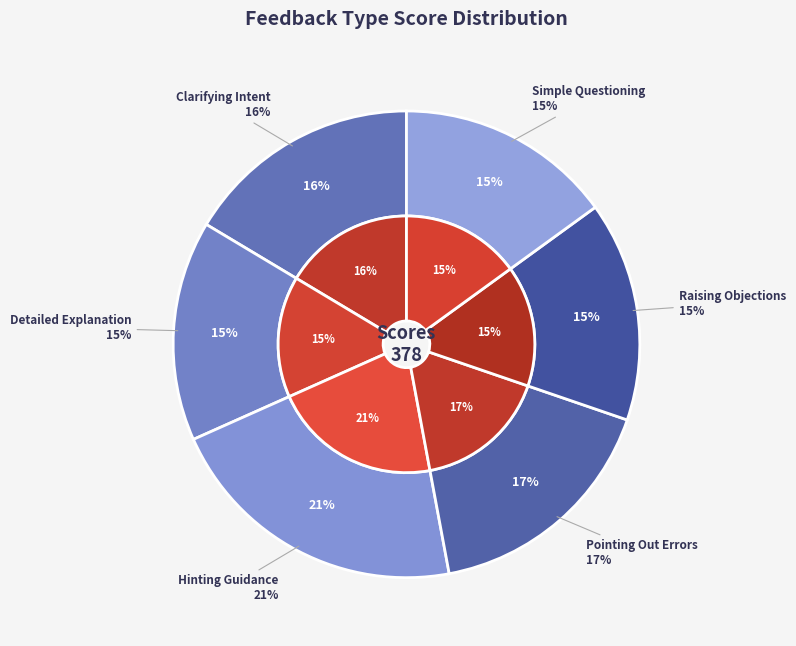

What is the total percentage of Hinting Guidance and Clarifying Intent?

37.7%